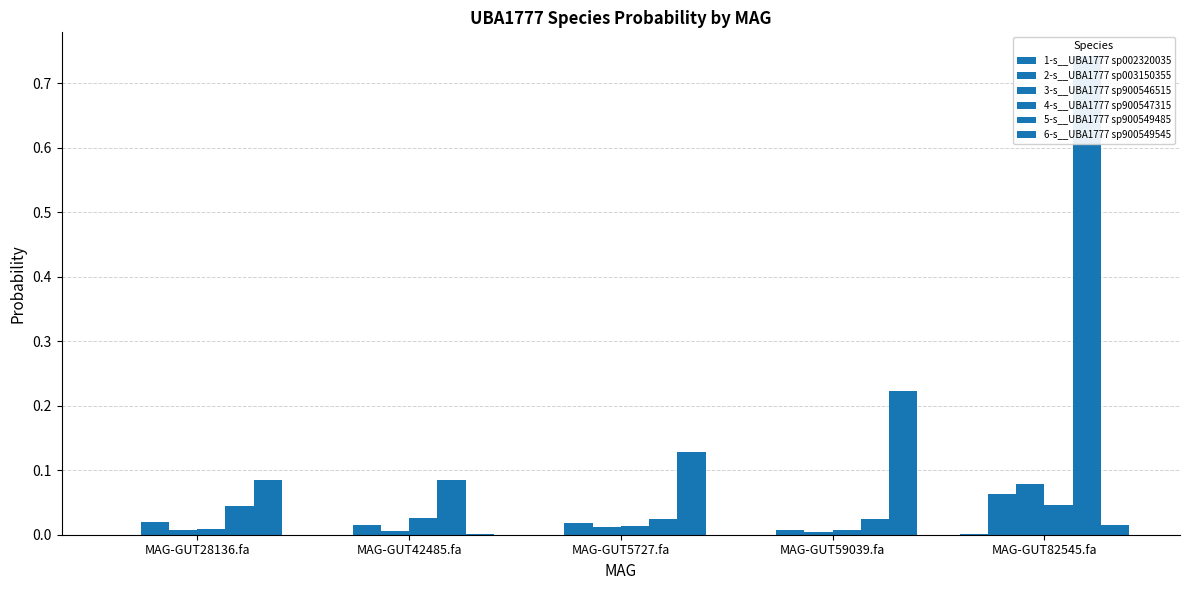

How many groups of bars are there?

5